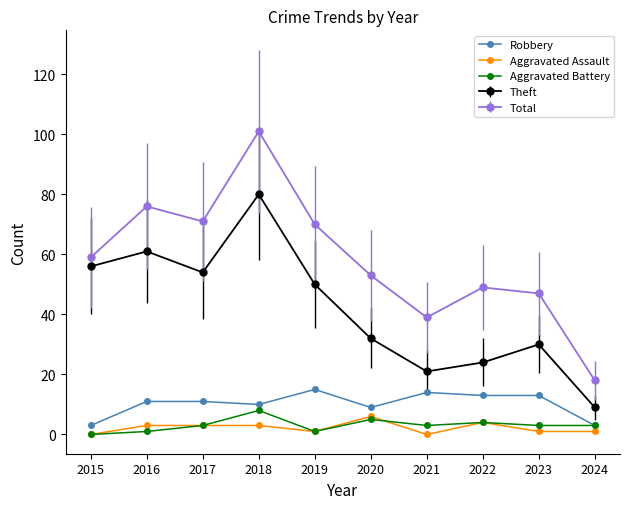

At which category does Total reach its first local peak?

2016